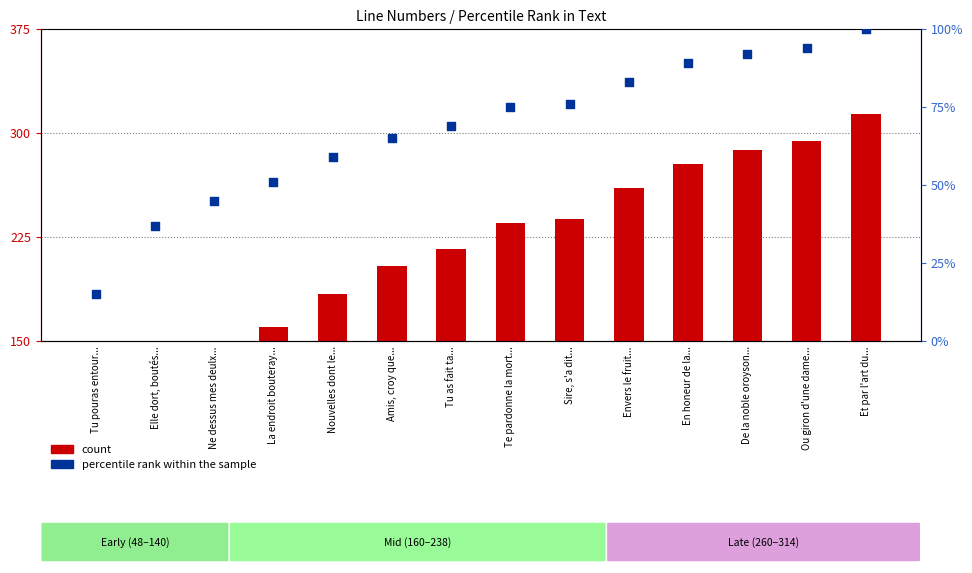

Which series has the largest Y range (max minus min)?

count